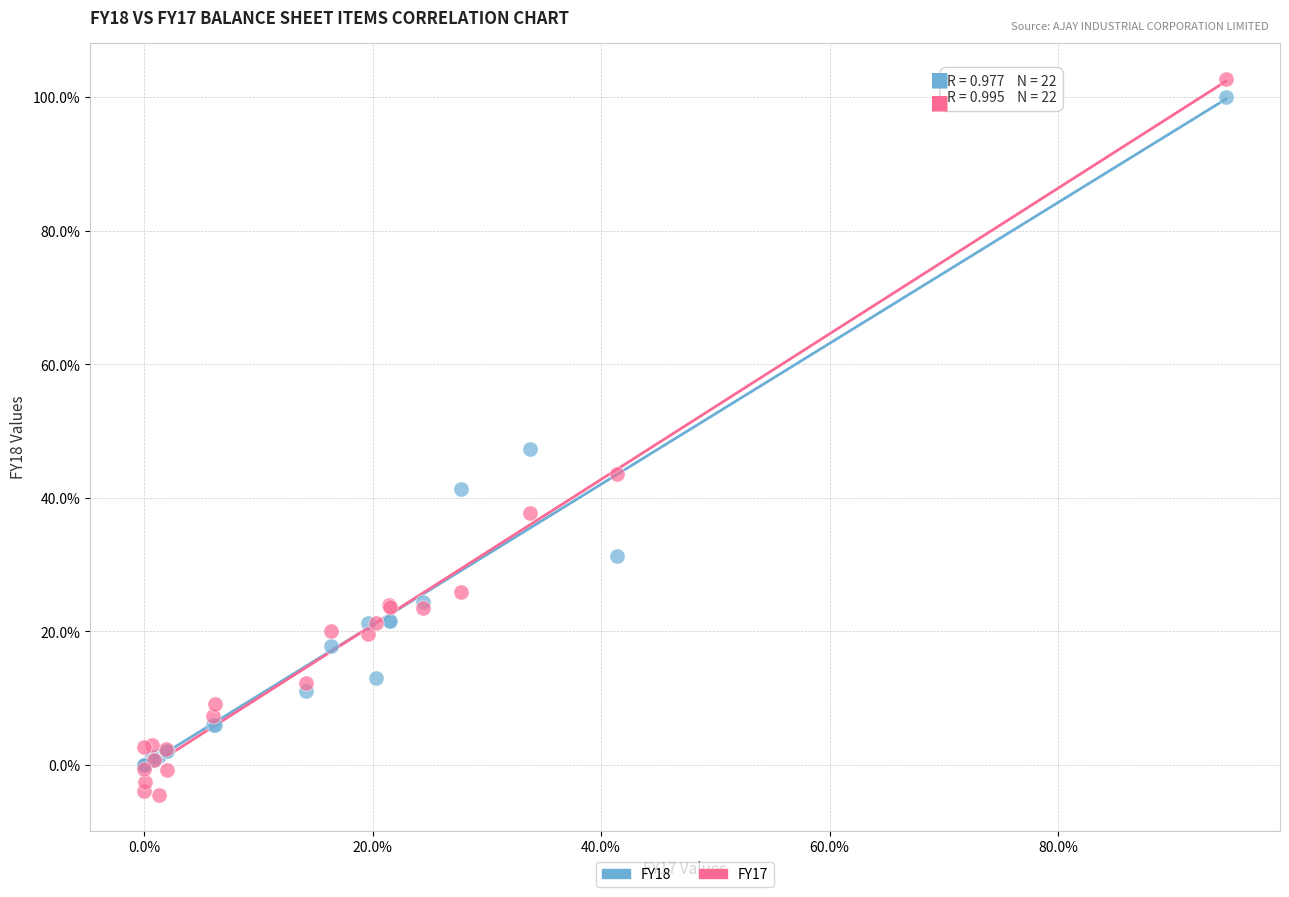

Which series has the largest Y range (max minus min)?

FY17